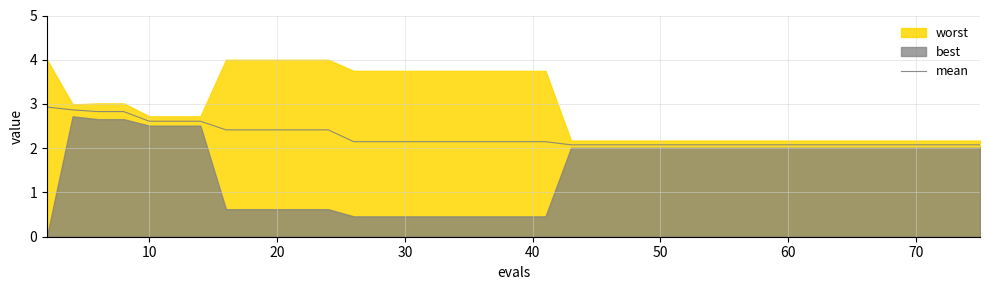

The mean series shows 2.9 at 70. True or false?

False